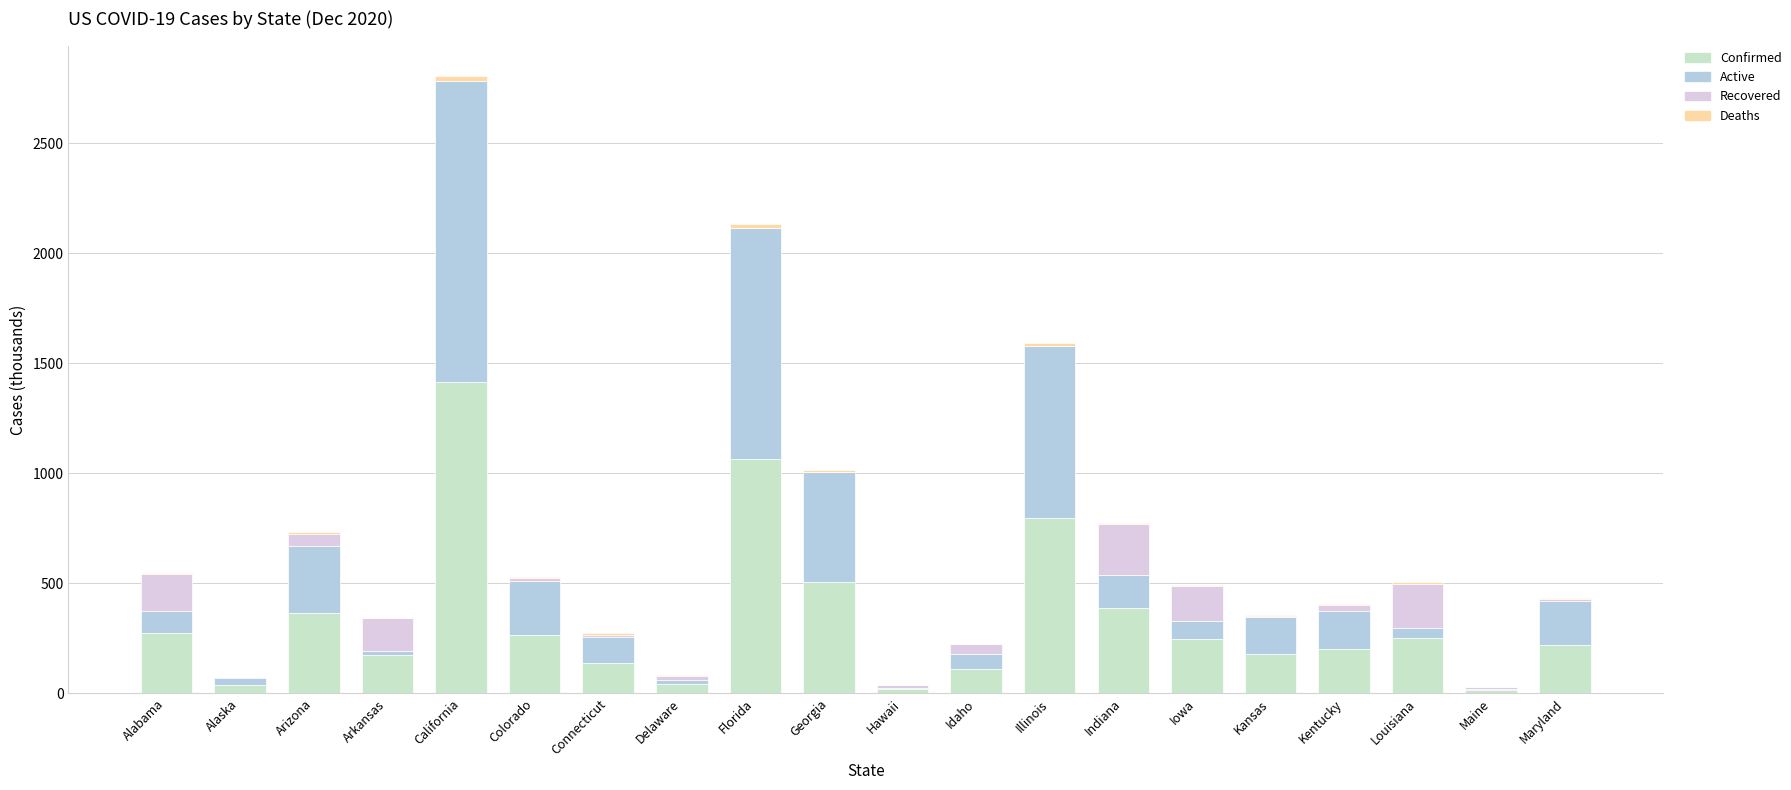

Which category has the highest value in the Confirmed series?

California